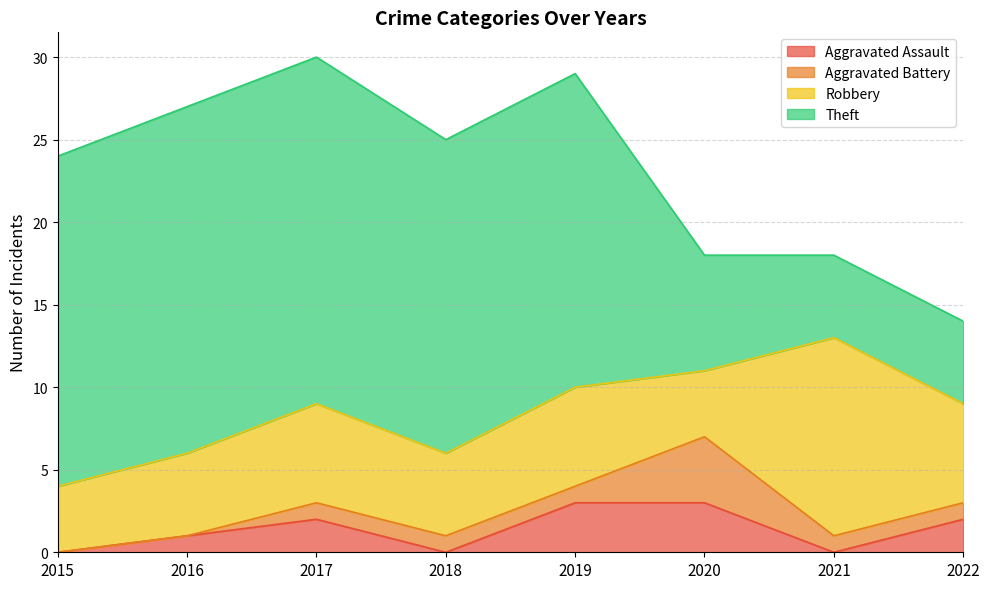

Reading left to right, list all the values displayed in this chart.

Aggravated Assault: 2015=0	2016=1	2017=2	2018=0	2019=3	2020=3	2021=0	2022=2
Aggravated Battery: 2015=0	2016=0	2017=1	2018=1	2019=1	2020=4	2021=1	2022=1
Robbery: 2015=4	2016=5	2017=6	2018=5	2019=6	2020=4	2021=12	2022=6
Theft: 2015=20	2016=21	2017=21	2018=19	2019=19	2020=7	2021=5	2022=5